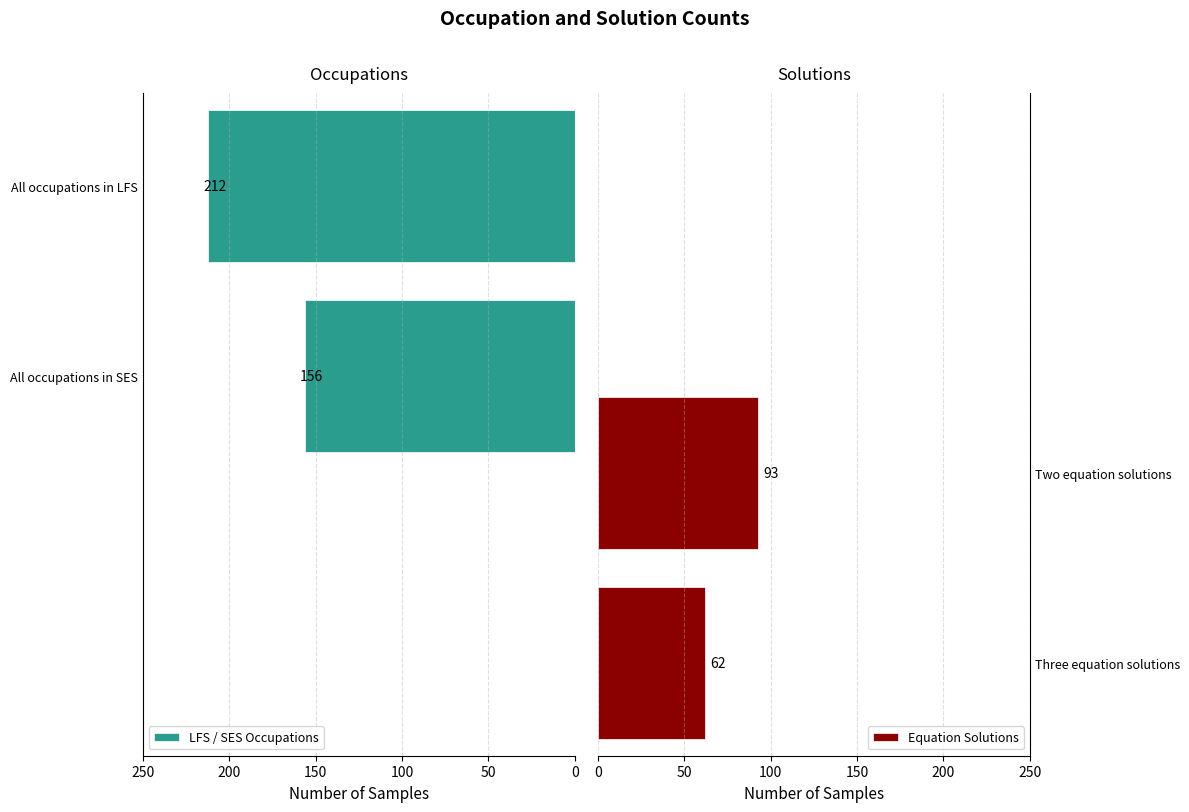

List the series in order of their peak value, highest first.

LFS / SES Occupations, Equation Solutions